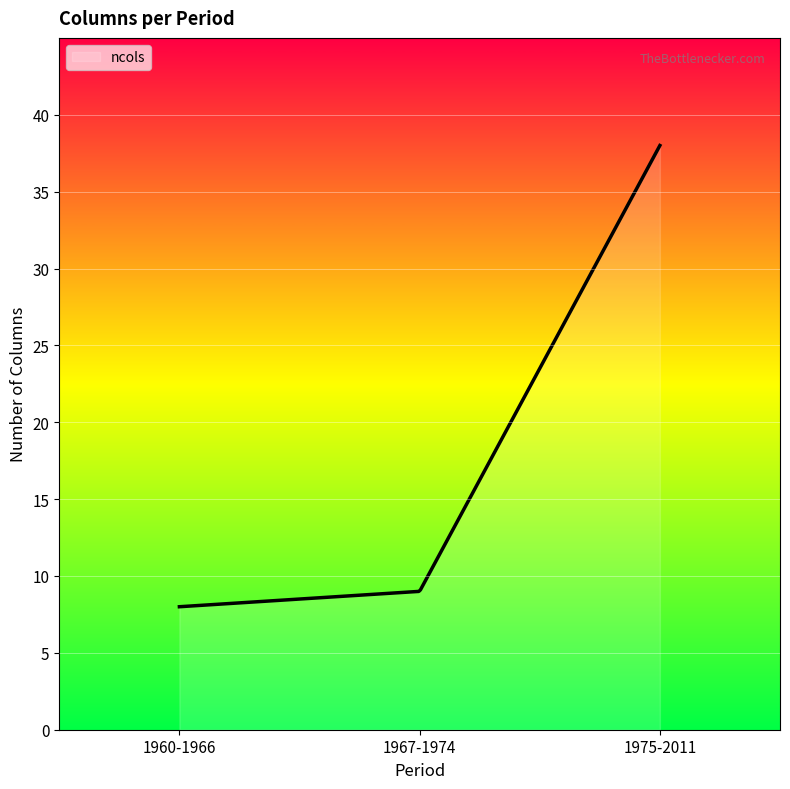

What is the difference between the maximum and minimum values?

30.0